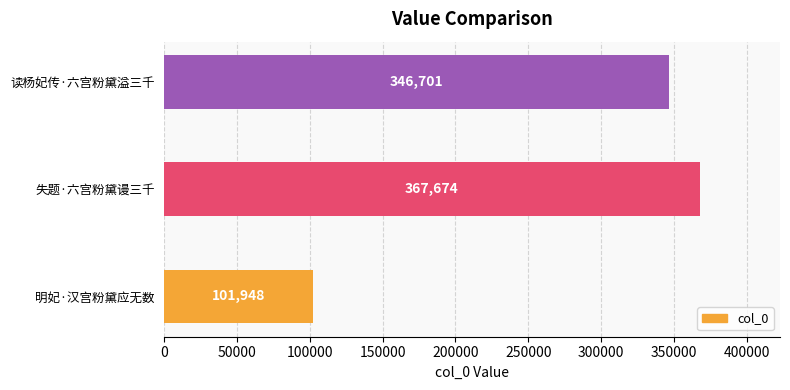

How many bars are there in total?

3